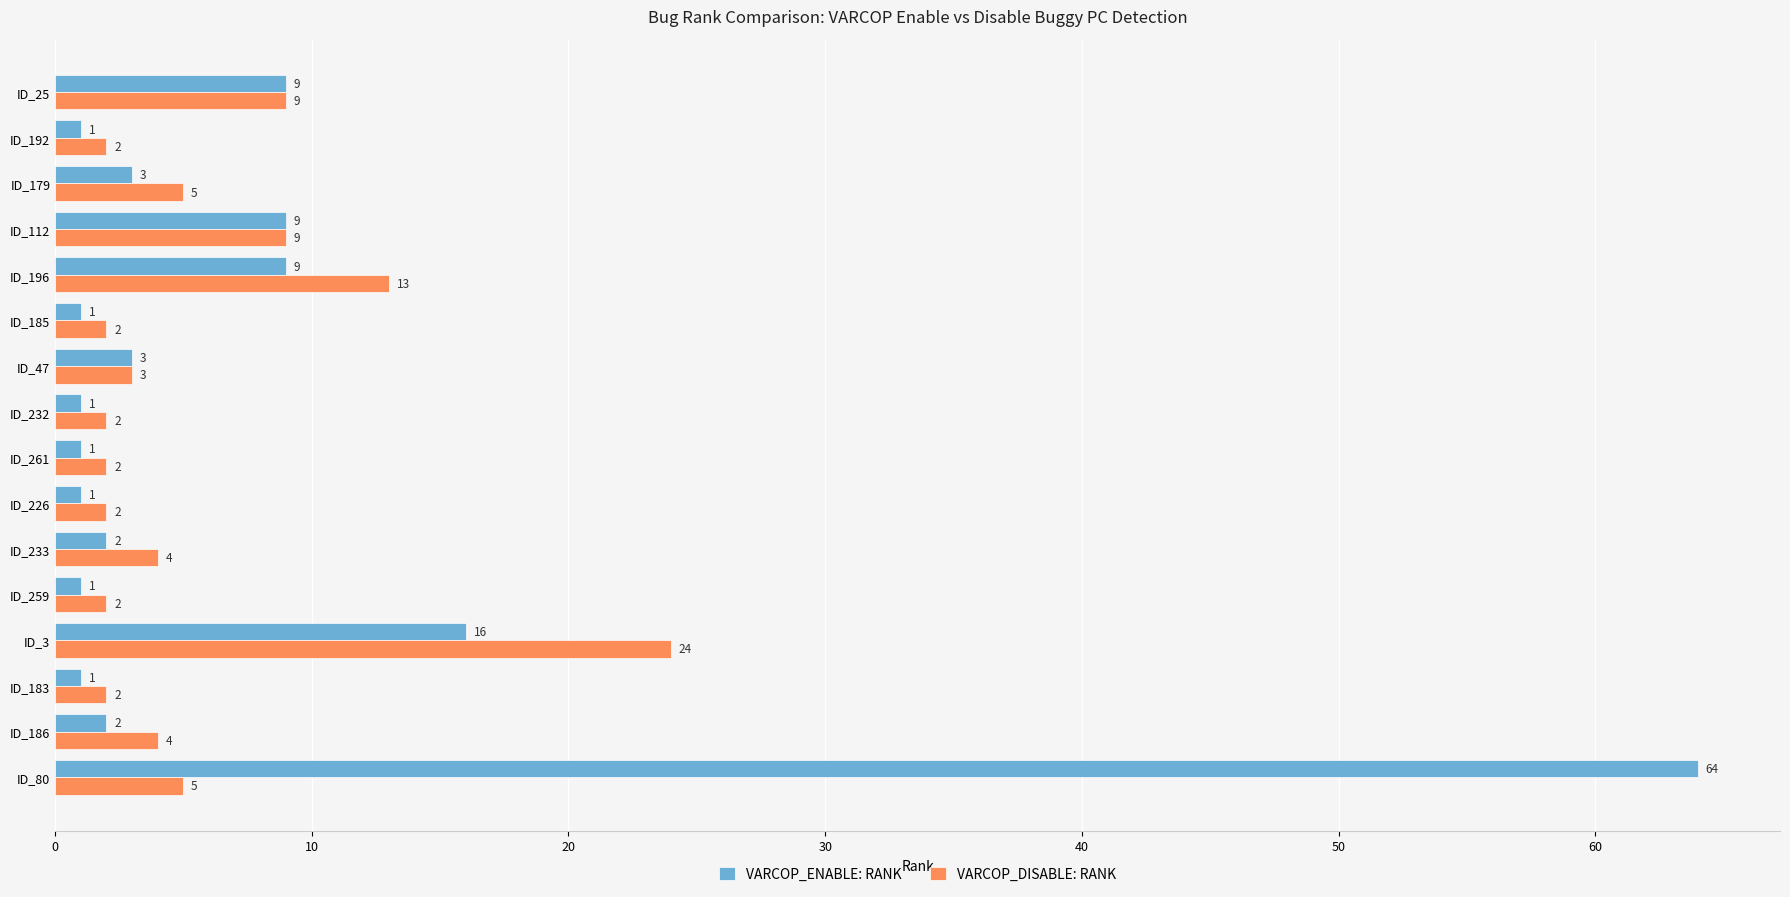

Which series has the largest range (max minus min)?

VARCOP_ENABLE: RANK